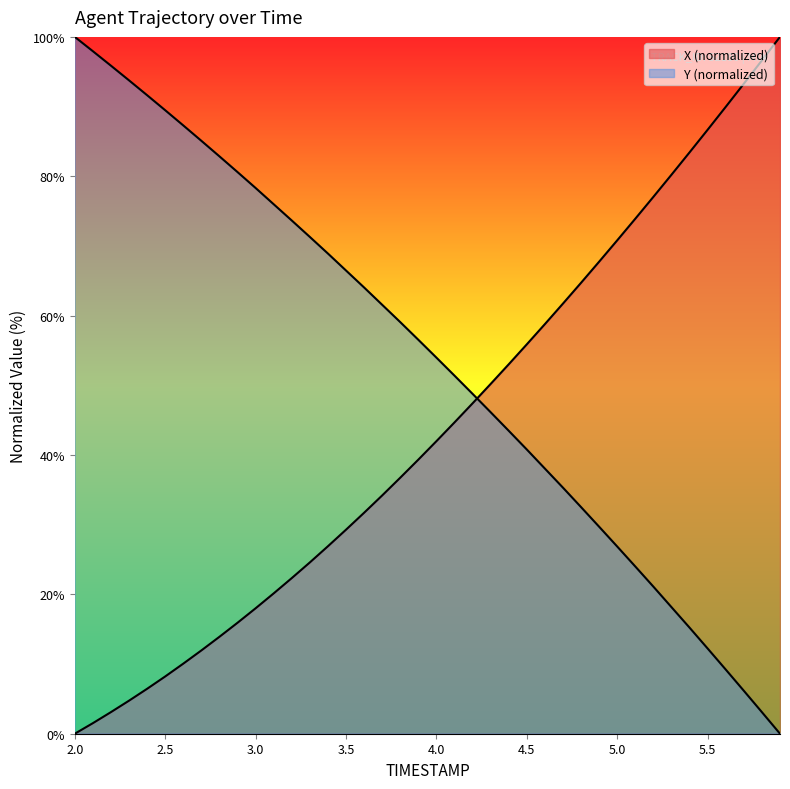

What is the average value of the X series?

43.9